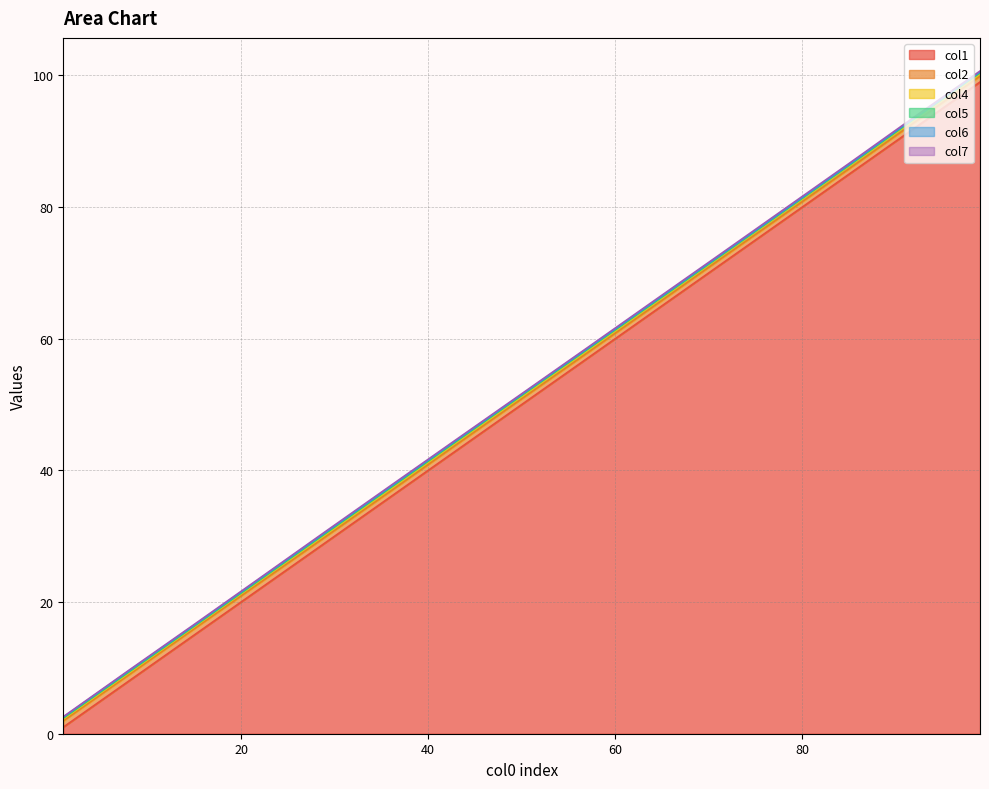

True or false: col7 has a value of 0.1 at 22.

True